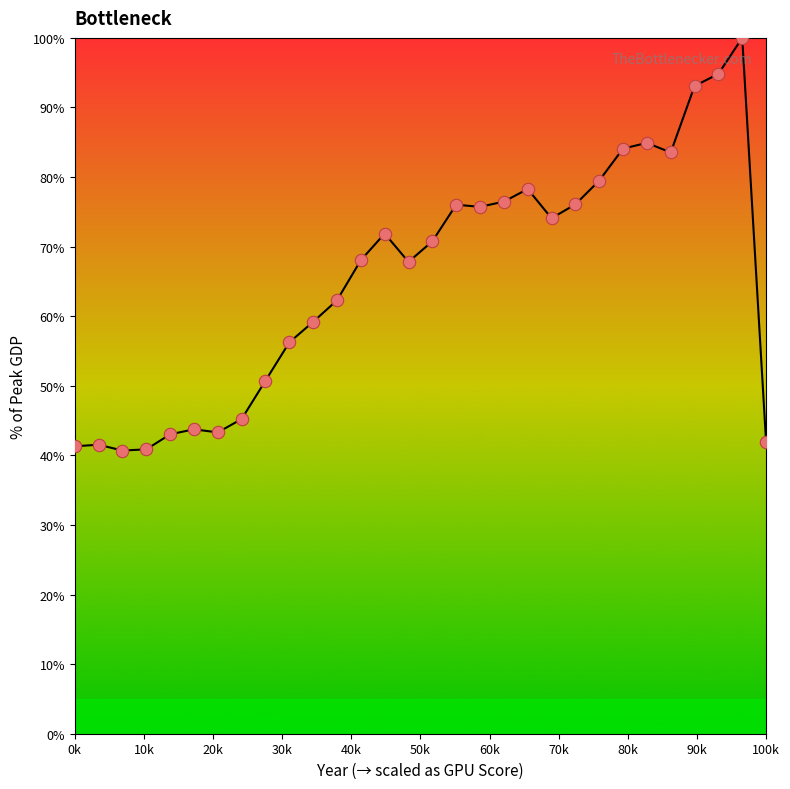

What is the maximum value shown in the chart?

100.0